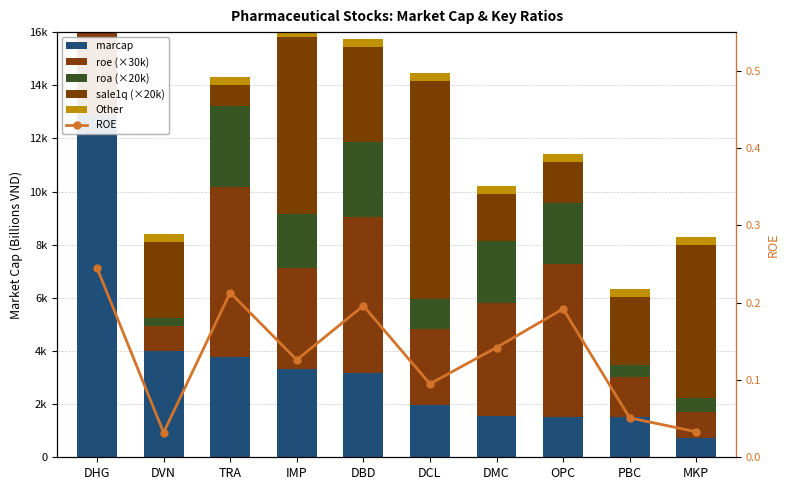

What is the difference between the maximum and minimum values in the sale1q (×20k) series?

7440.0